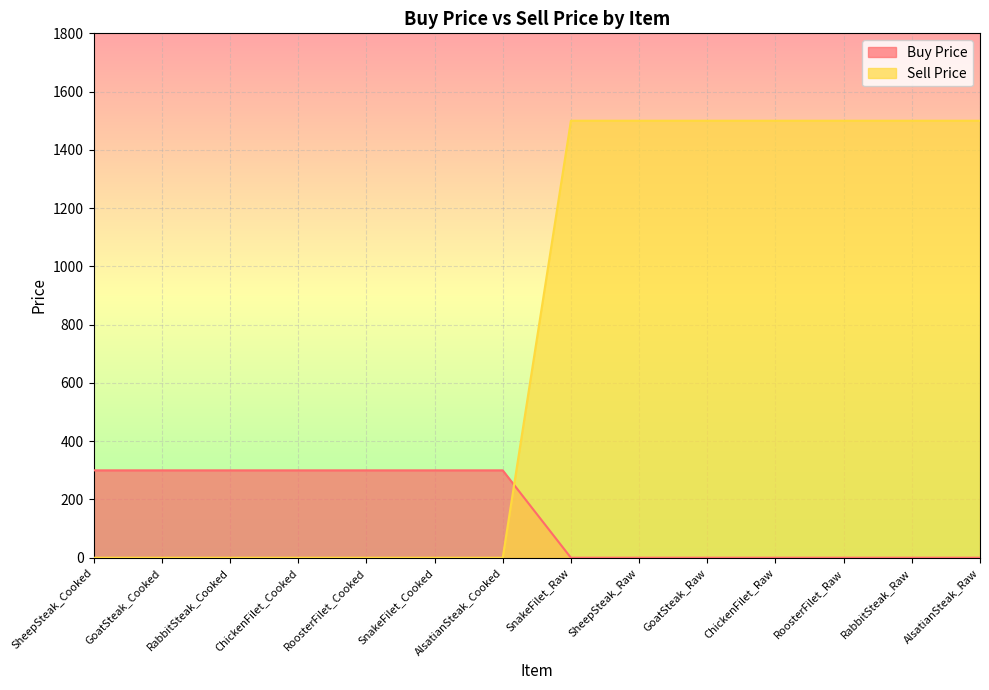

At which label does Buy Price reach its peak?

SheepSteak_Cooked